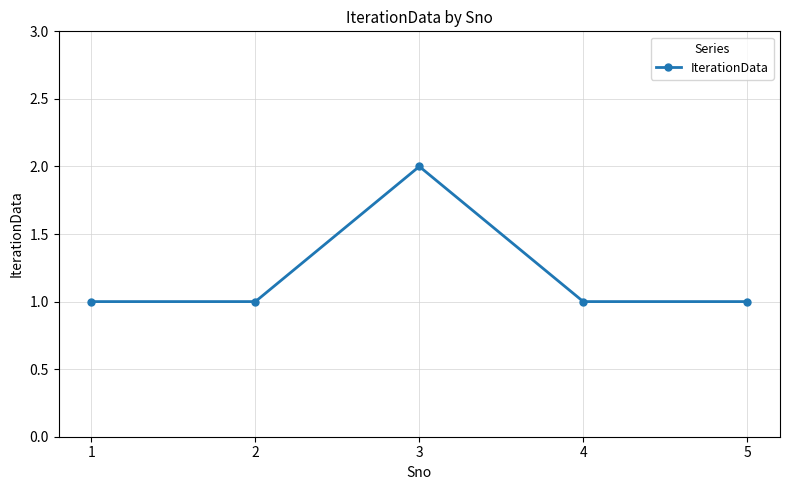

True or false: there are more than 2 points higher than both neighbors.

False